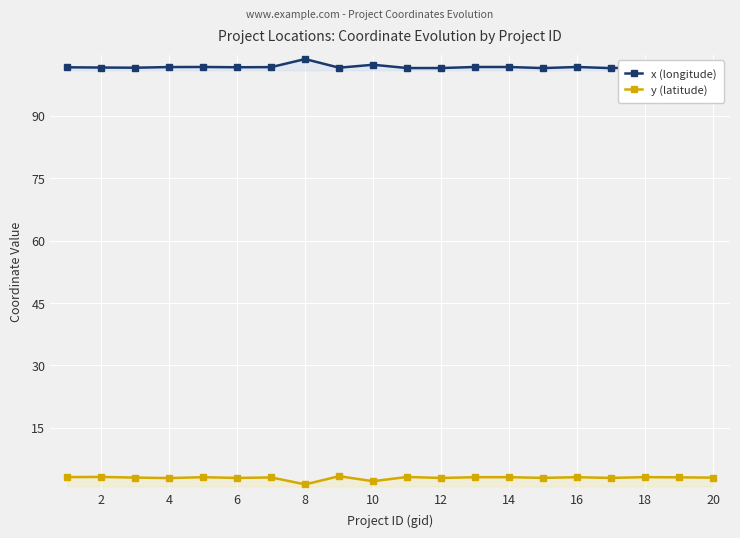

What is the greatest value displayed?

103.6